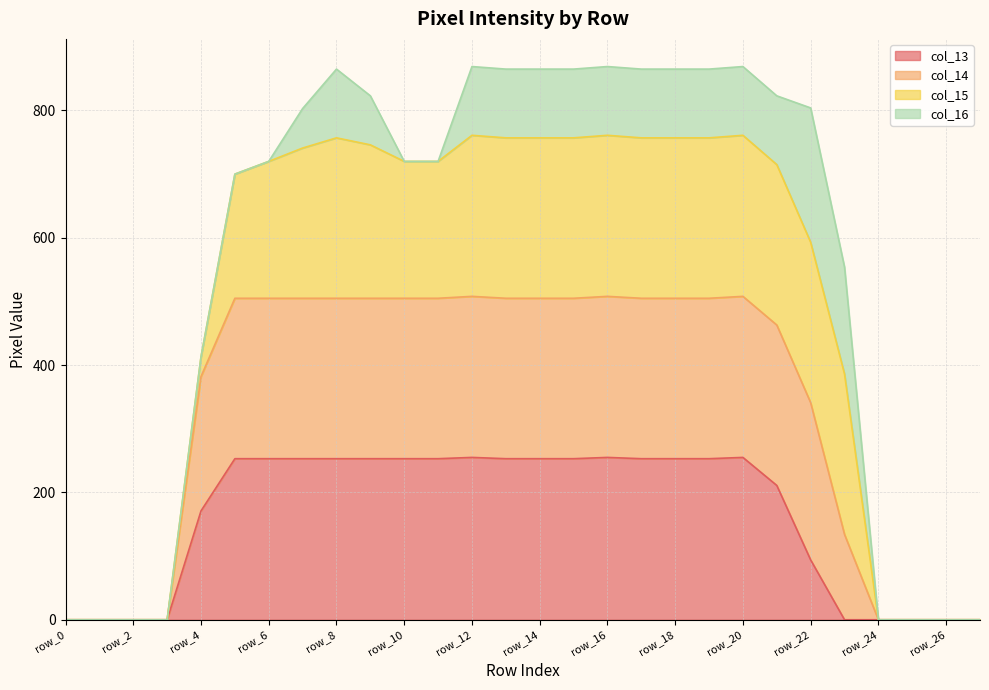

Which series has the widest spread of values?

col_14